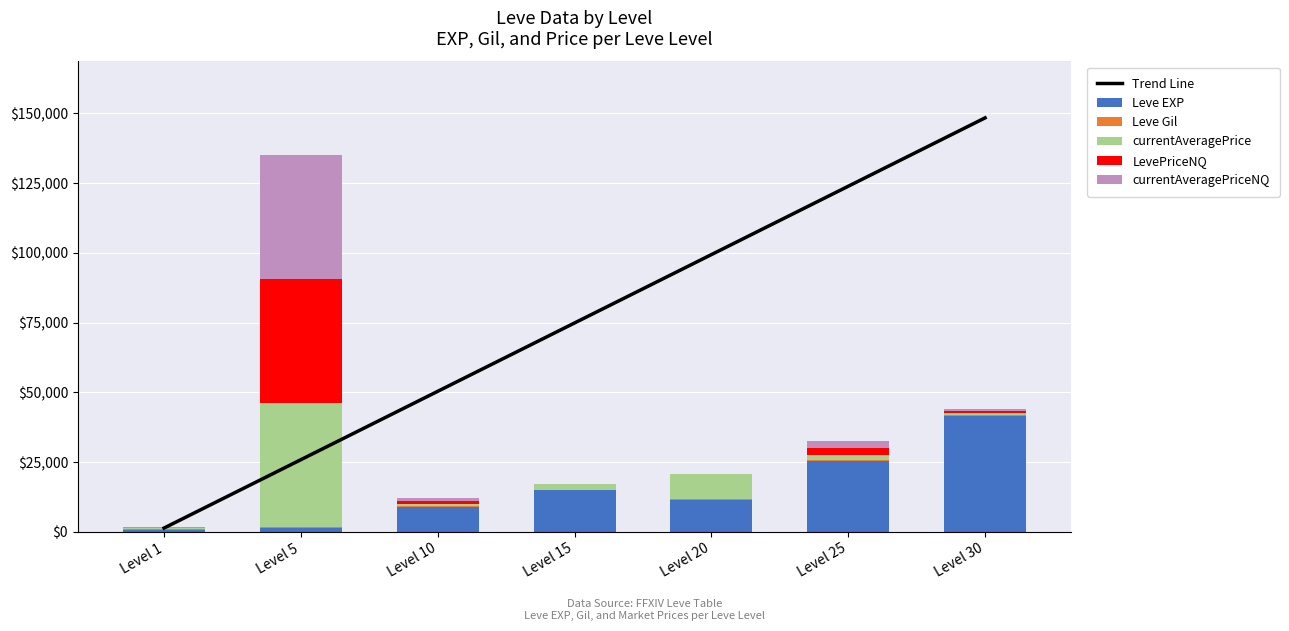

What is the value of the LevePriceNQ bar at the 1st from the left?

52.0